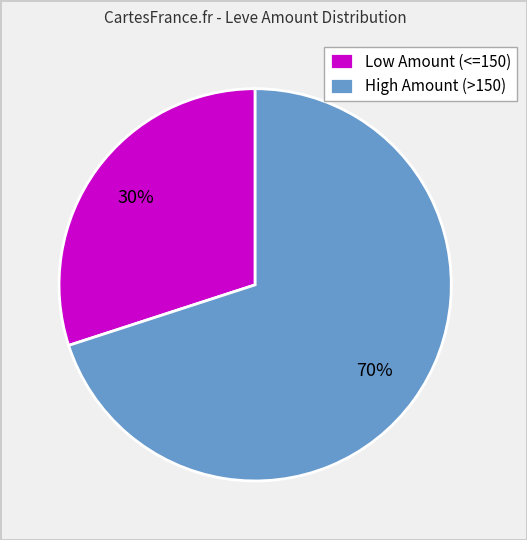

What percentage is the High Amount (>150) slice, to the nearest percent?

70%